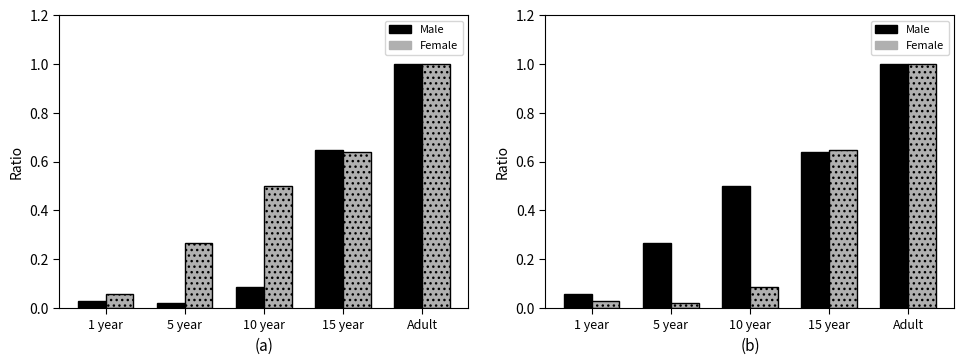

What position from the left is 1 year?

1